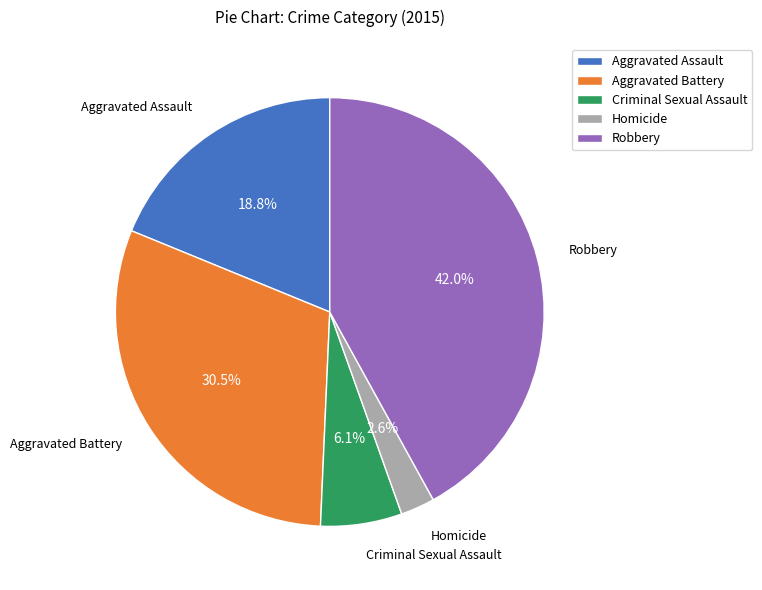

How many segments does this pie chart have?

5